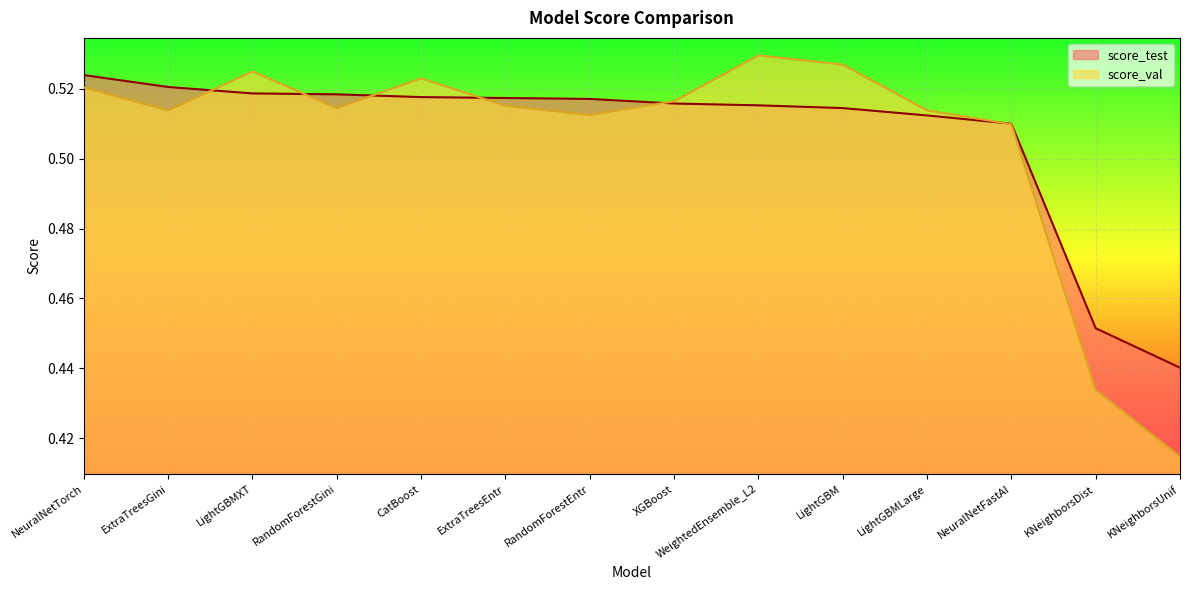

How many distinct data groups are displayed?

2